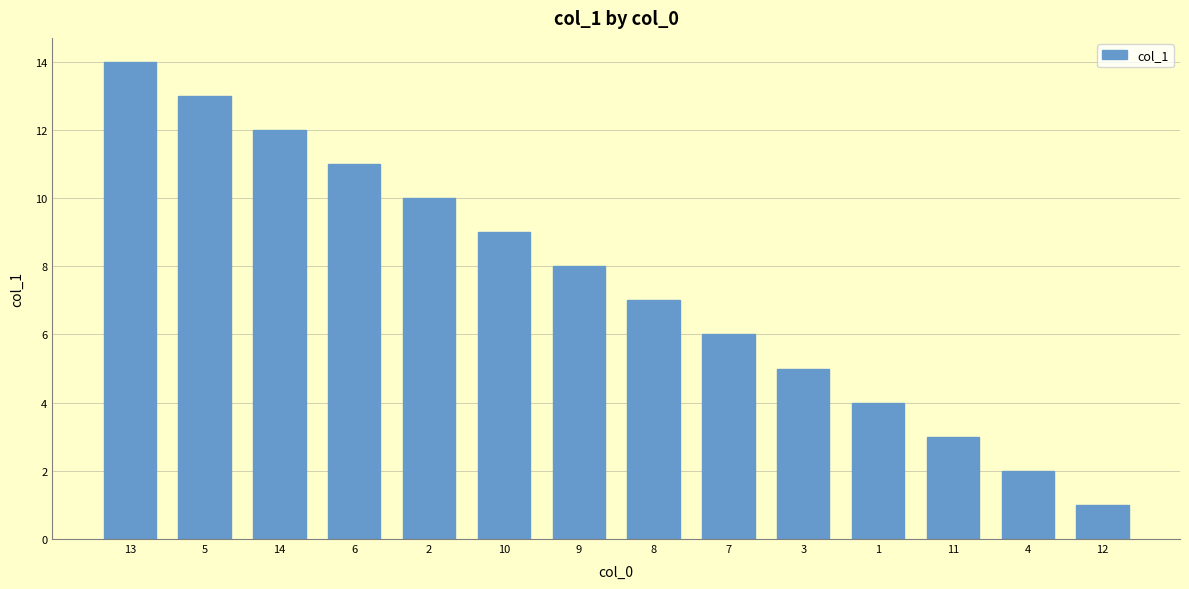

Reading right to left, transcribe all the data shown in this chart.

1	2	3	4	5	6	7	8	9	10	11	12	13	14